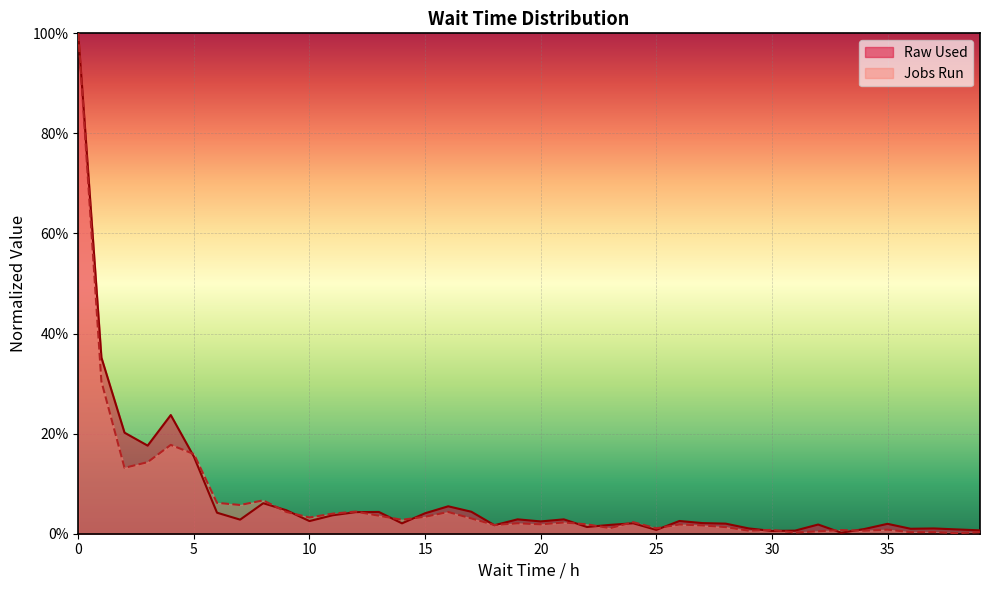

Which has a higher value, 10 or 12?

12